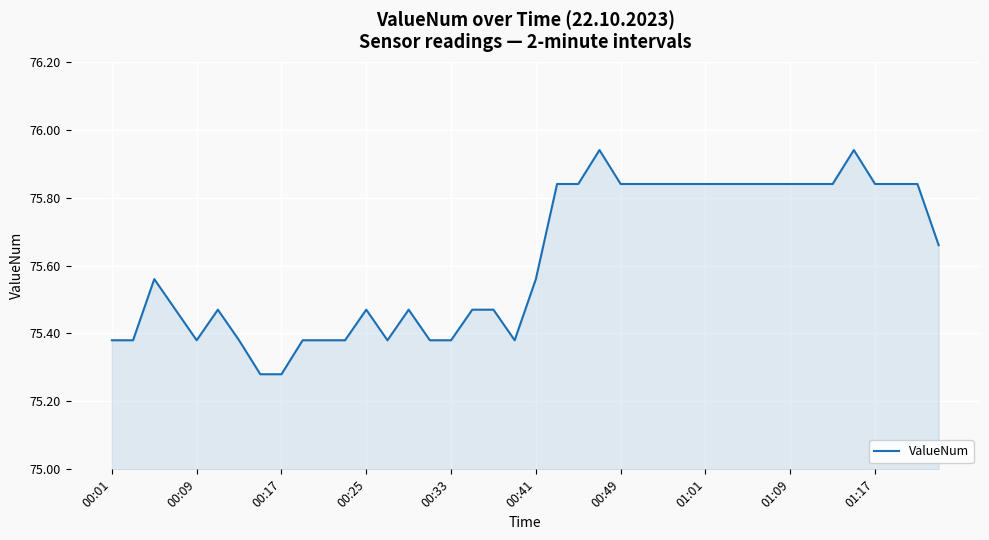

What is the difference between the maximum and minimum values?

0.7